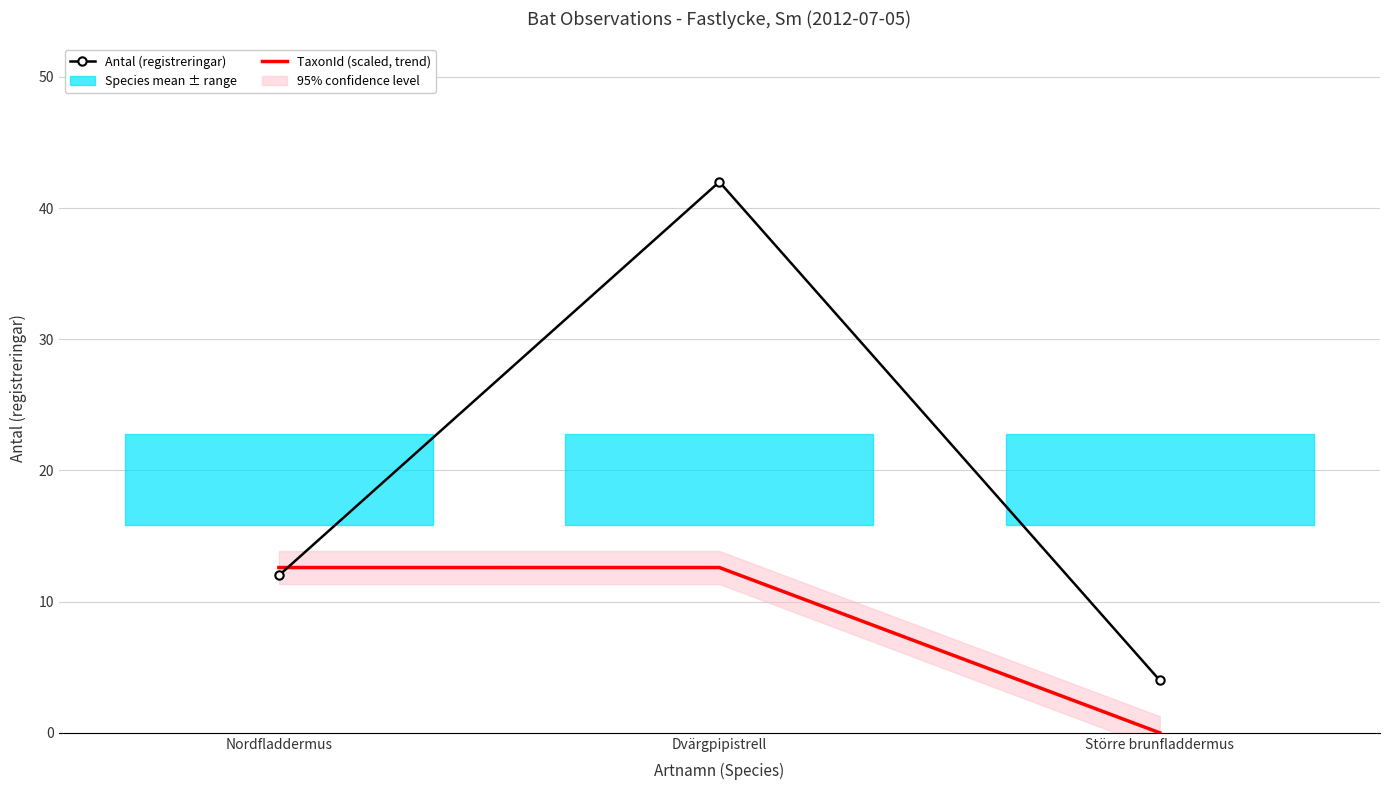

The value of TaxonId (scaled, trend) at Nordfladdermus is 12.6. True or false?

True